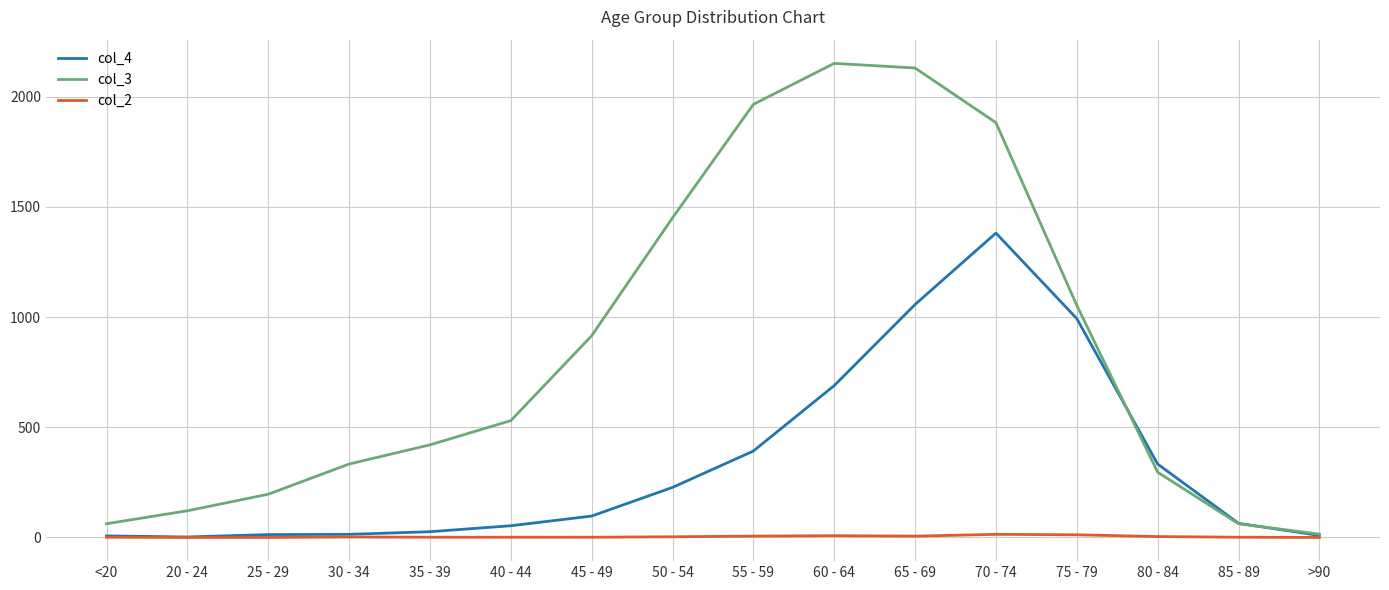

Which series has the widest spread of values?

col_3